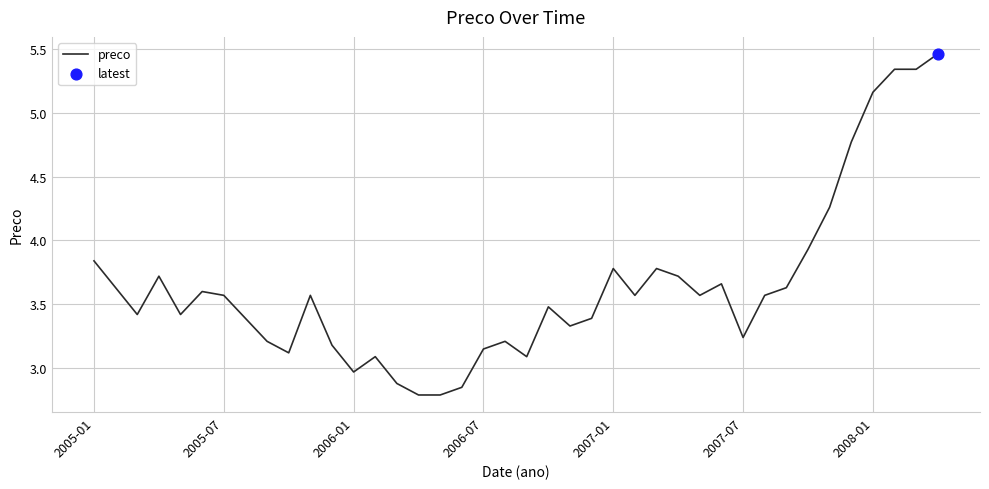

What is the minimum value shown in the chart?

2.8